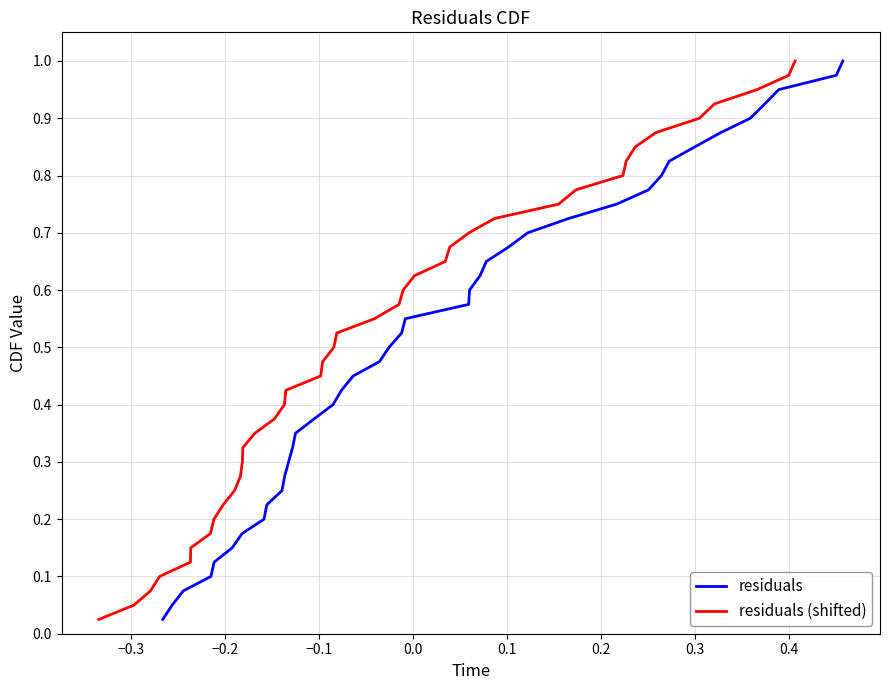

What is the difference between the second highest and minimum values in the residuals series?

0.9